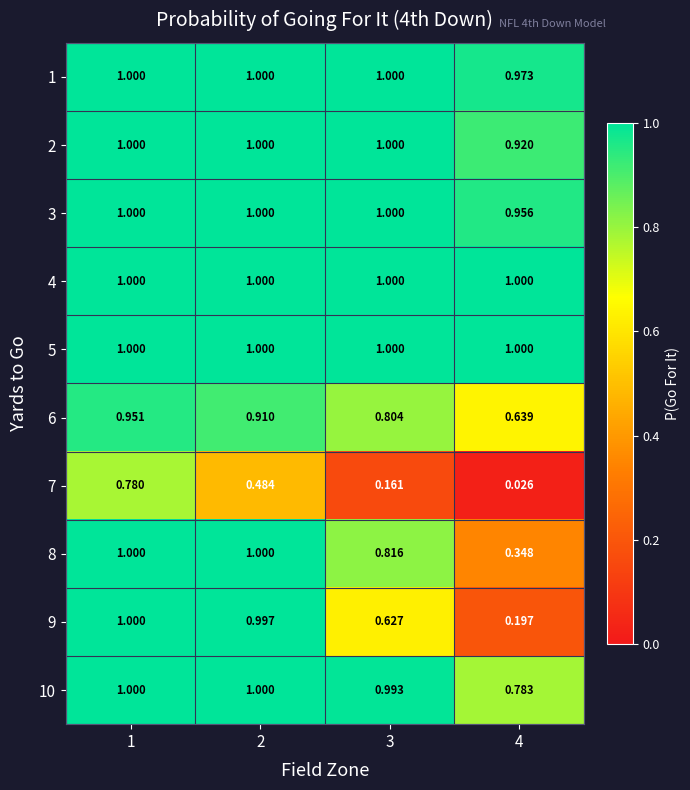

Is the value of 3 at 3 greater than the value of 9 at 4?

Yes